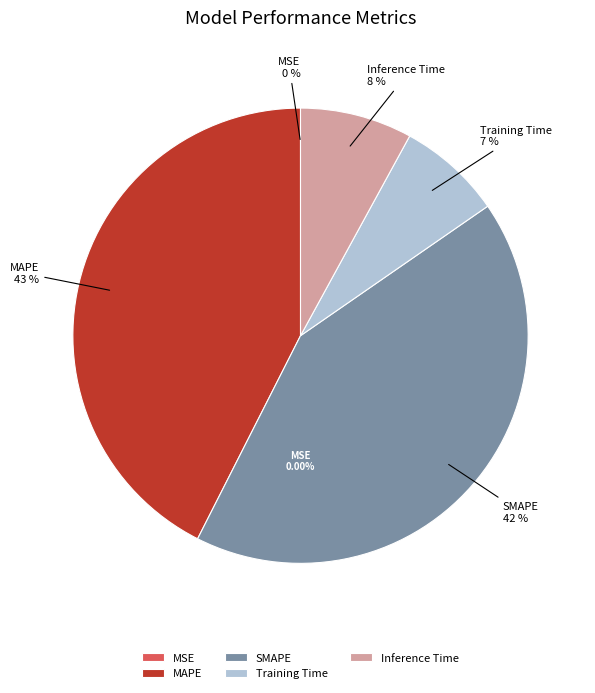

What percentage is the Inference Time slice, to the nearest percent?

8%